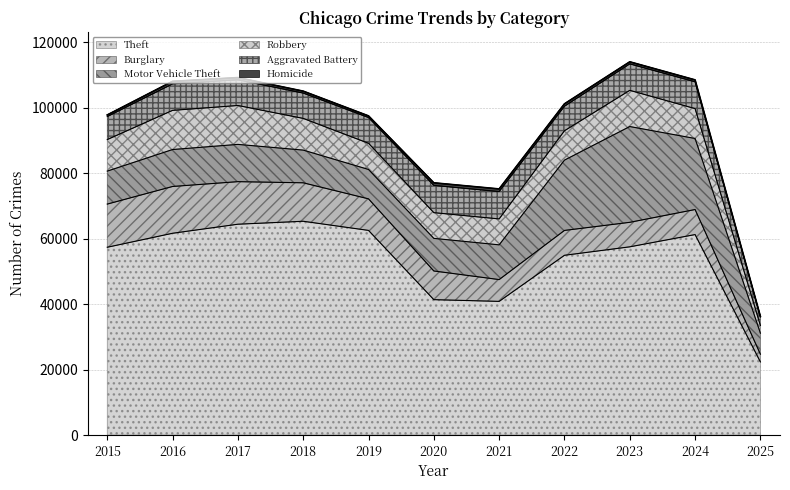

At how many categories does at least one series exceed 26544?

10